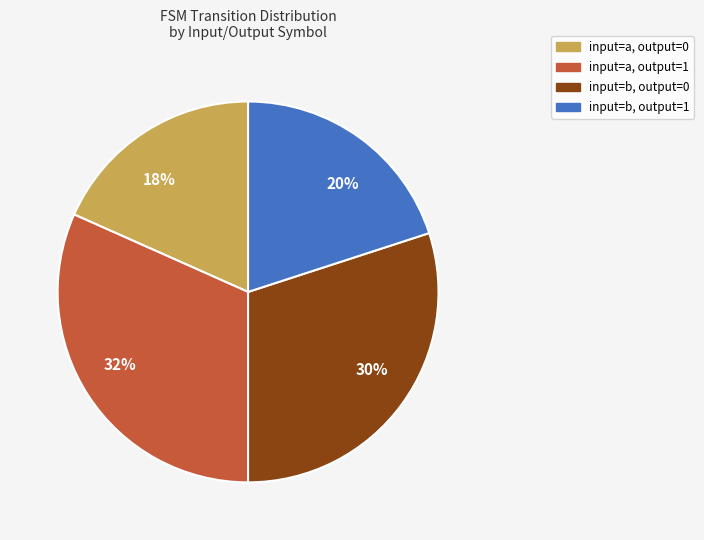

To the nearest percent, what percentage of the pie is 20%?

20%